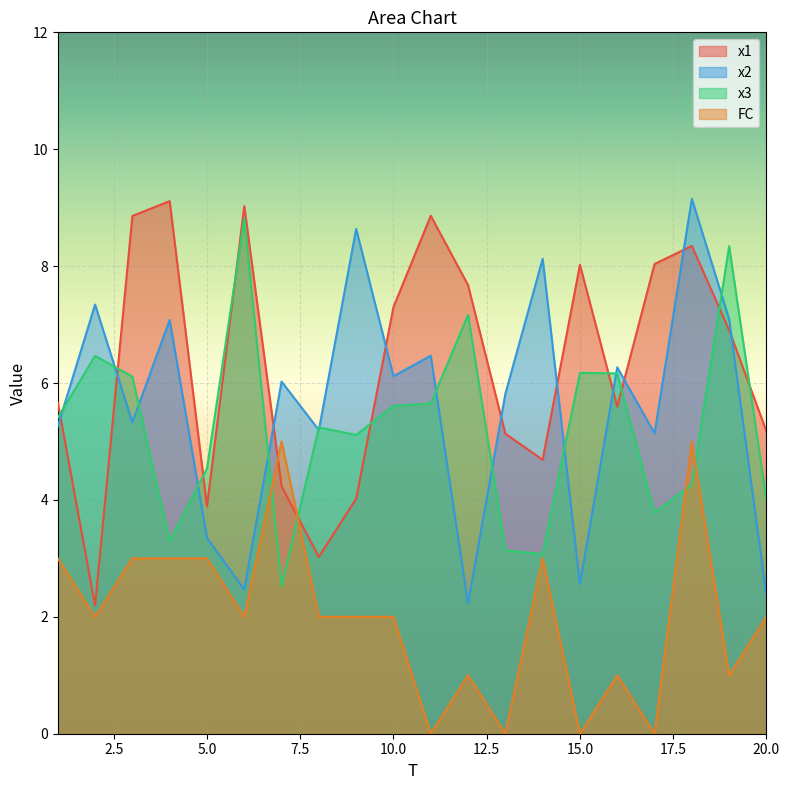

Is the value of x2 at 1 greater than the value of x3 at 3?

No